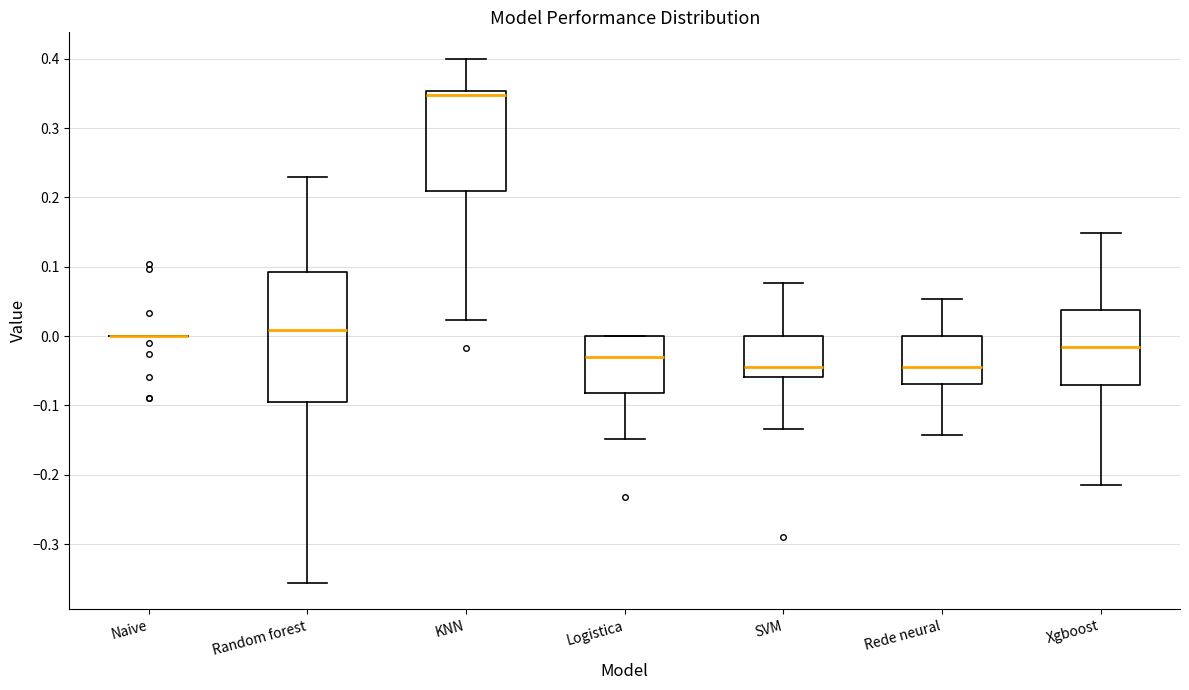

Where does the median line of the box for Xgboost sit on the y-axis? The values are not printed on the chart, so give them approximately, as read against the axis.

-0.02